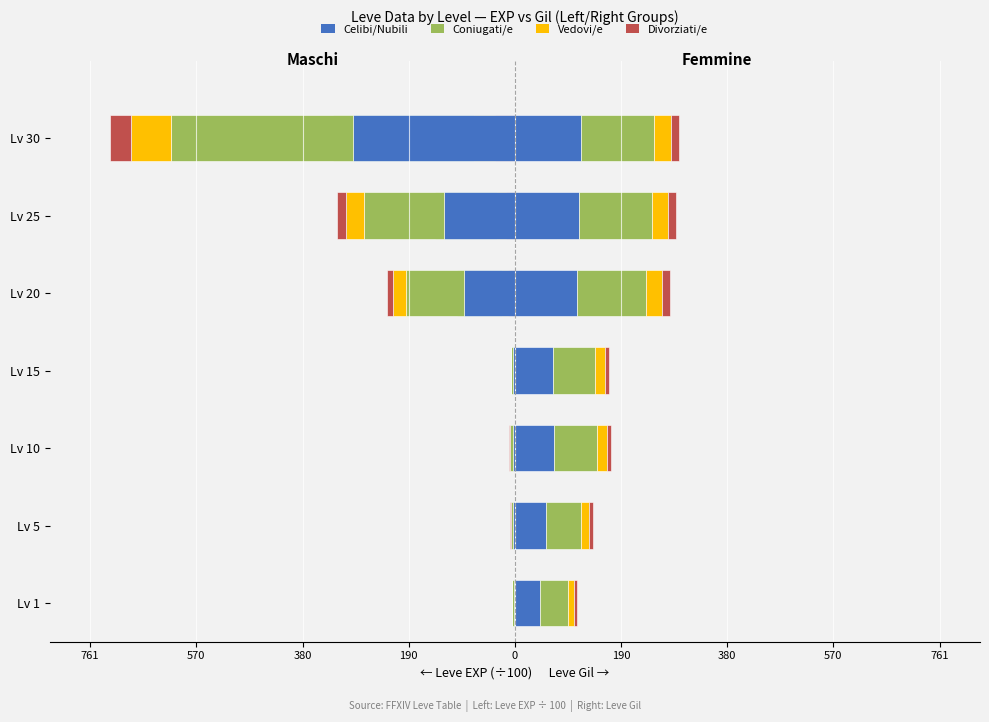

What is the average value of the Coniugati/e series?

-83.7